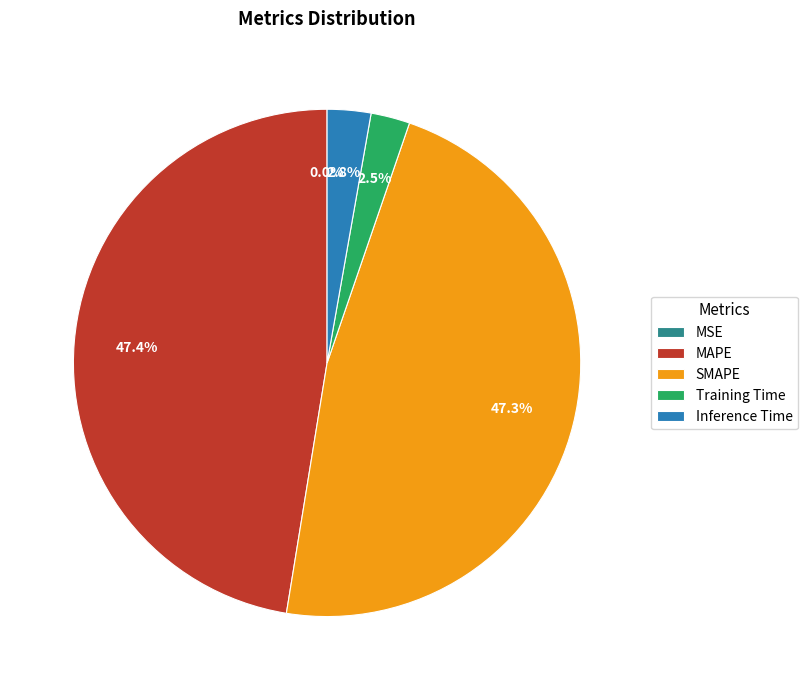

What is the change in value from MAPE to Inference Time?

-0.5